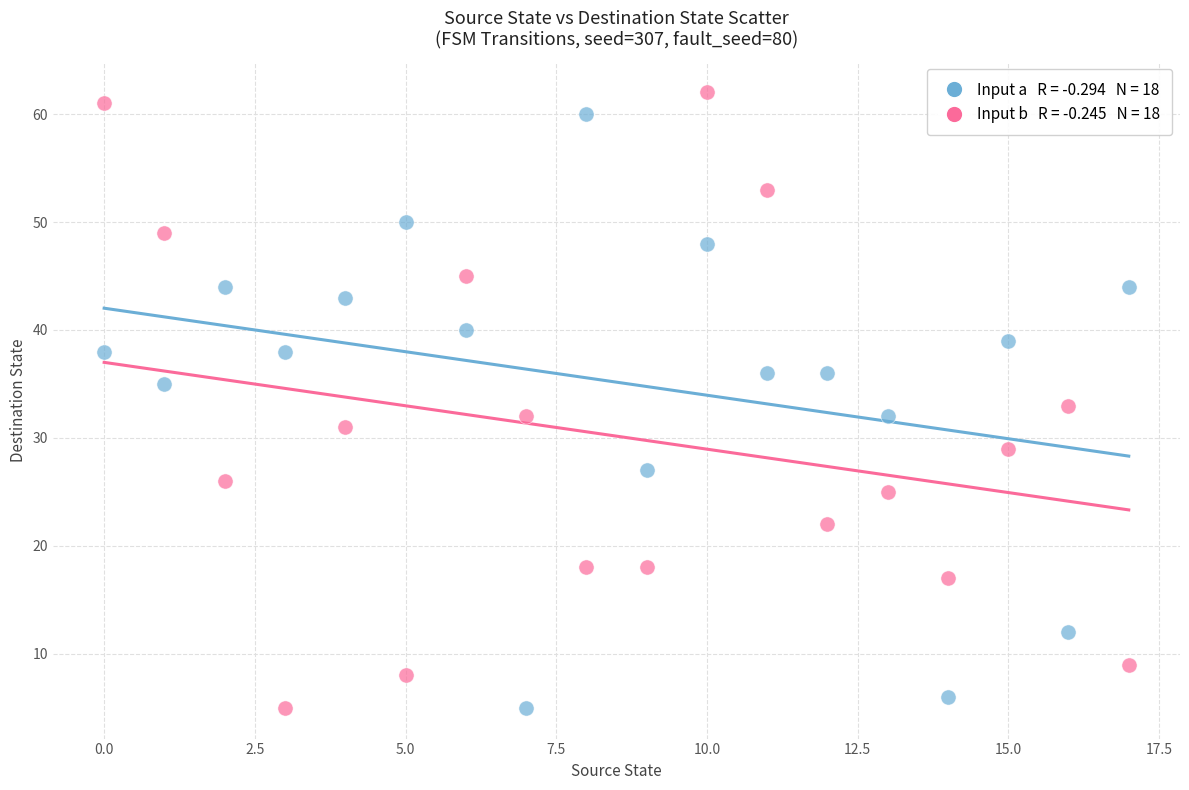

Across all data points, what is the range of Y values (max minus min)?

57